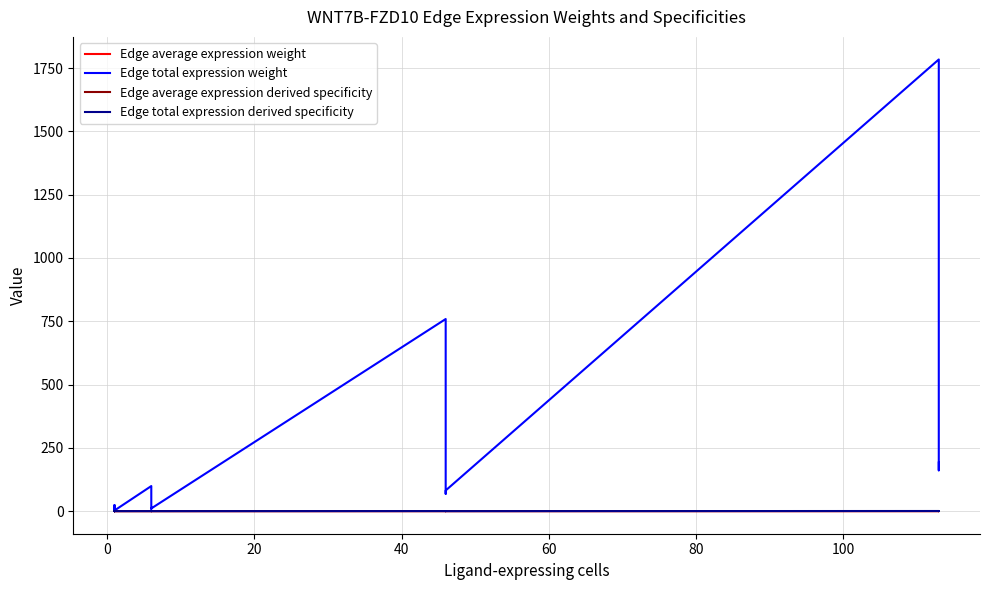

What is the maximum value for Edge average expression derived specificity?

0.2